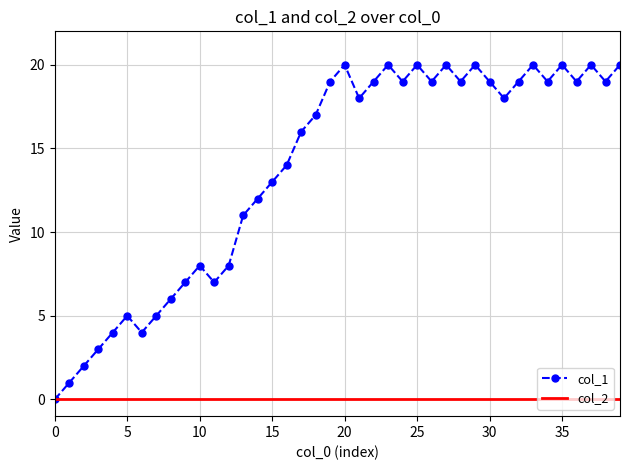

Which series has the widest spread of values?

col_1